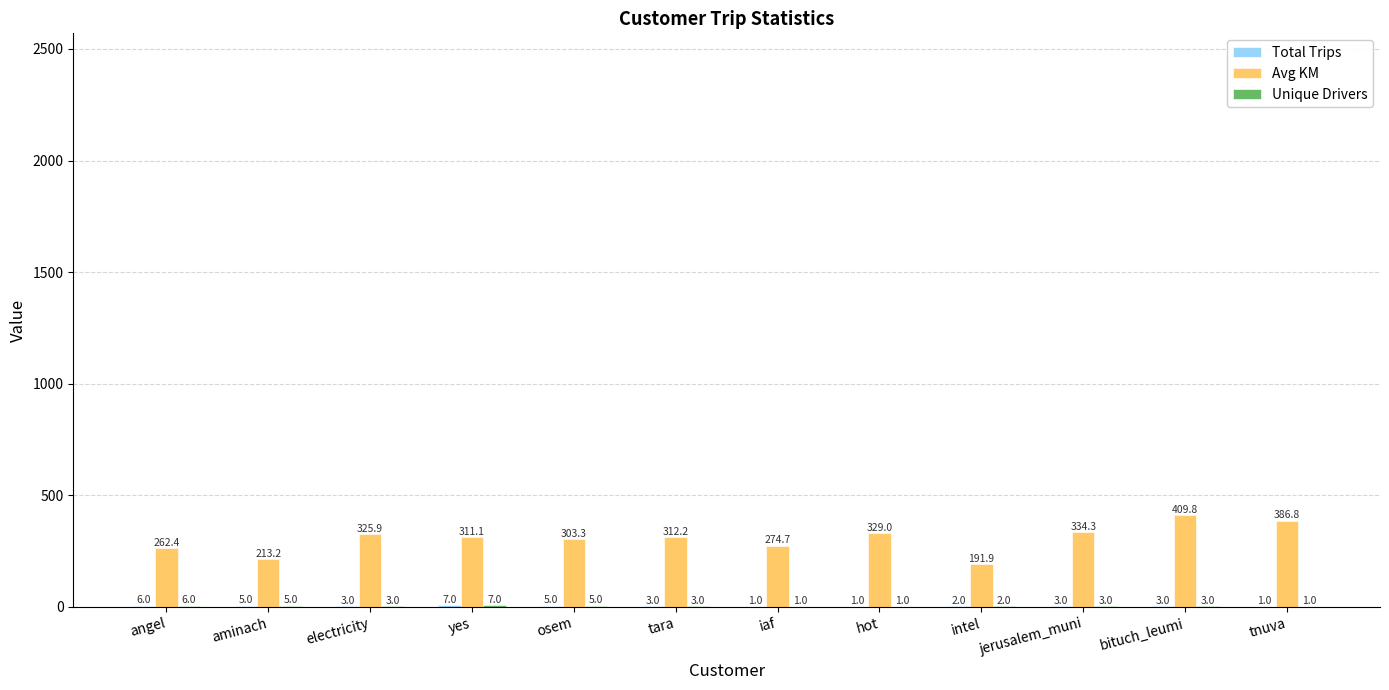

Between tara and bituch_leumi, which series saw the biggest shift?

Avg KM